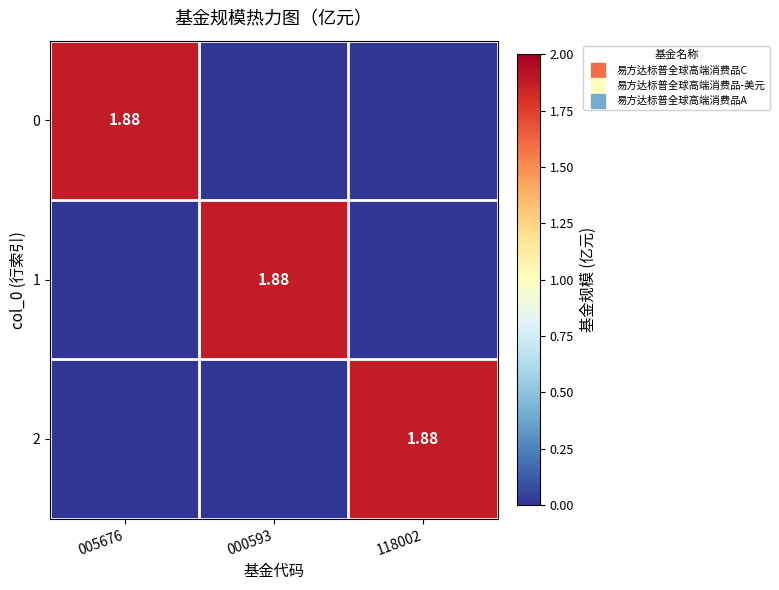

Is the value of 1 at 005676 greater than the value of 2 at 005676?

No